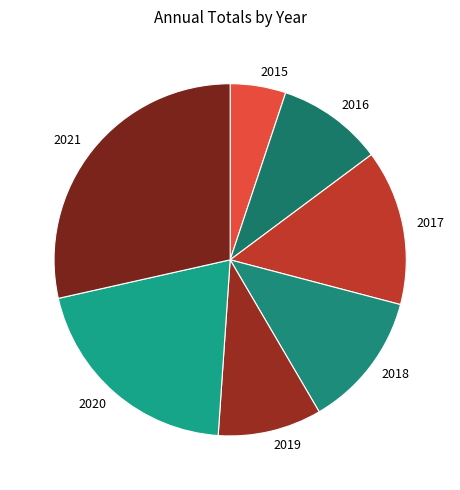

The 2019 slice represents 1% of the pie. True or false?

False